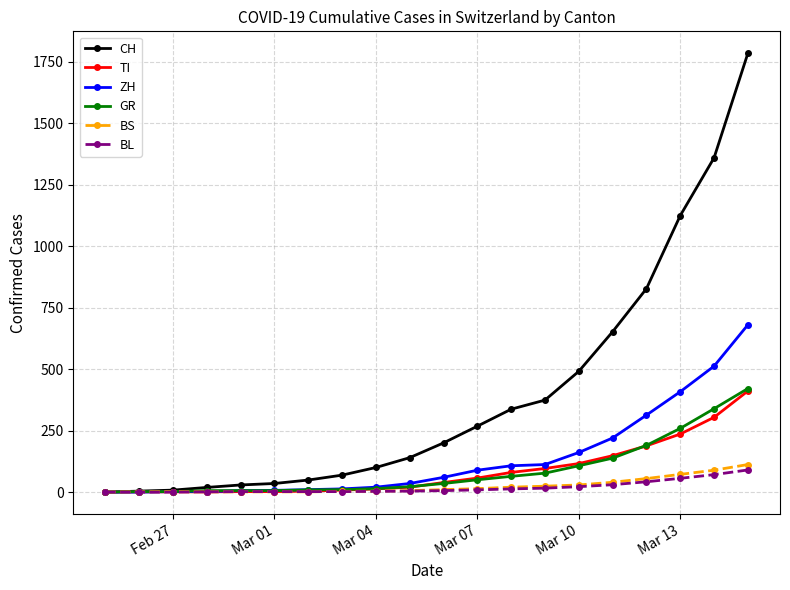

Which series has the widest spread of values?

CH